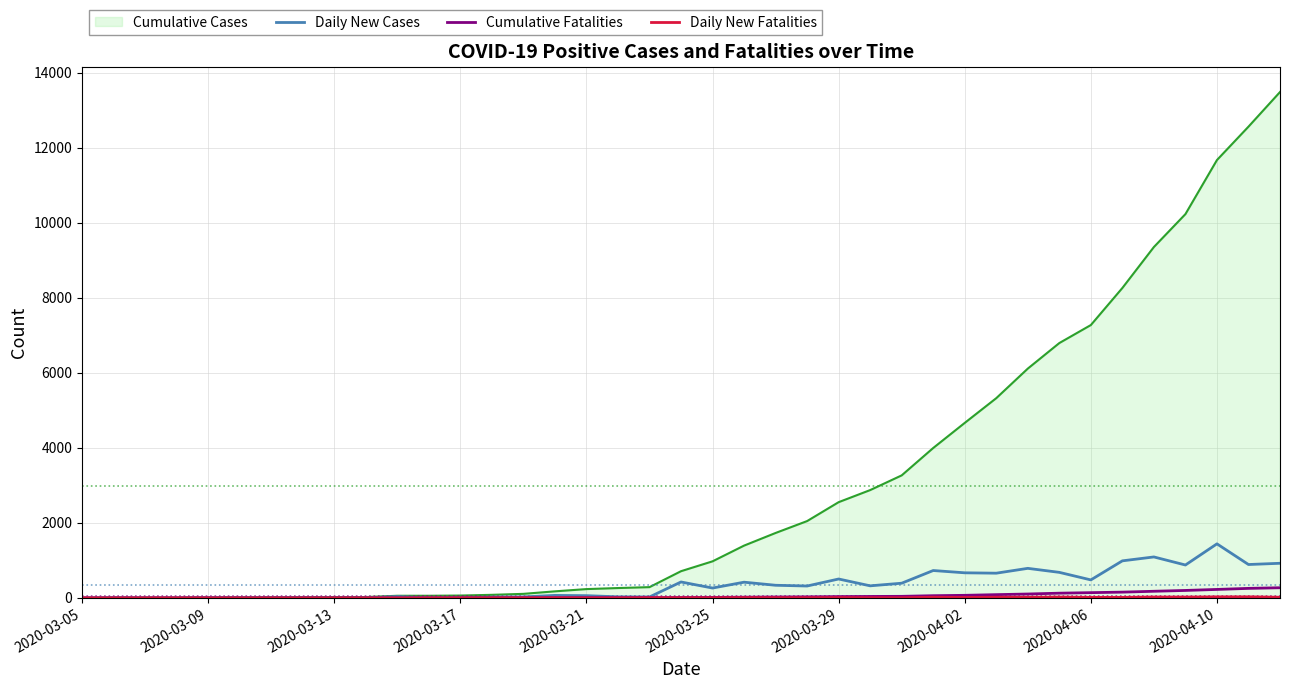

What is the maximum value shown in the chart?

13484